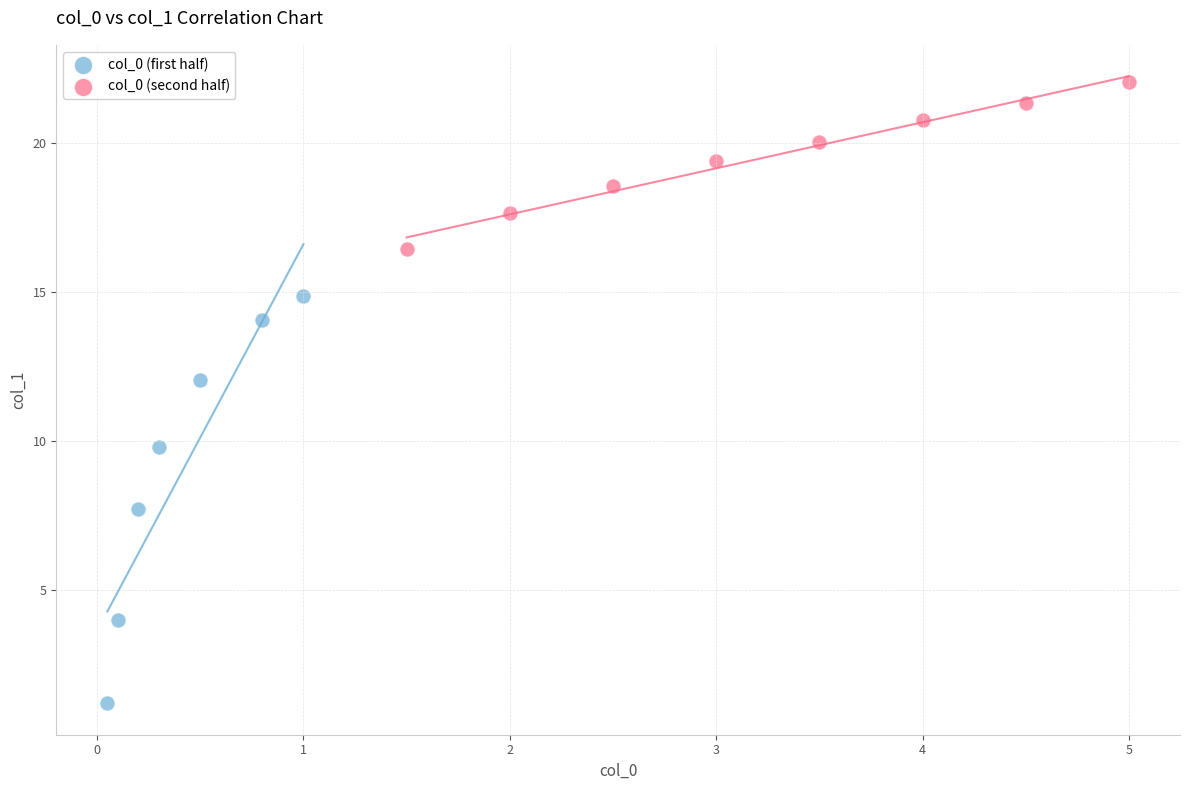

Which series contains the highest Y value?

col_0 (second half)